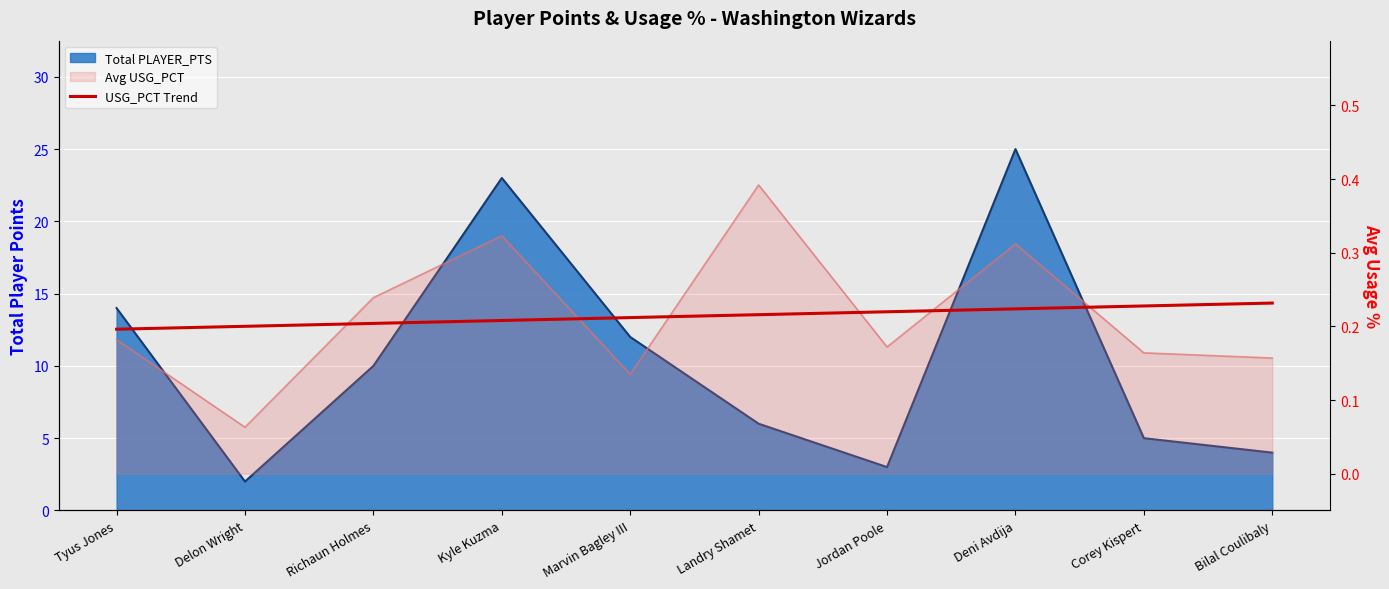

True or false: the data has more than 1 interior local peaks.

False